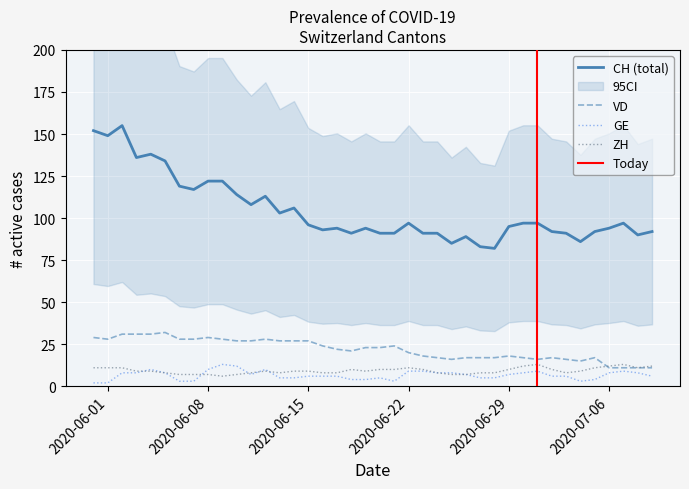

What is the value of the ZH point at the 31st from the left?

12